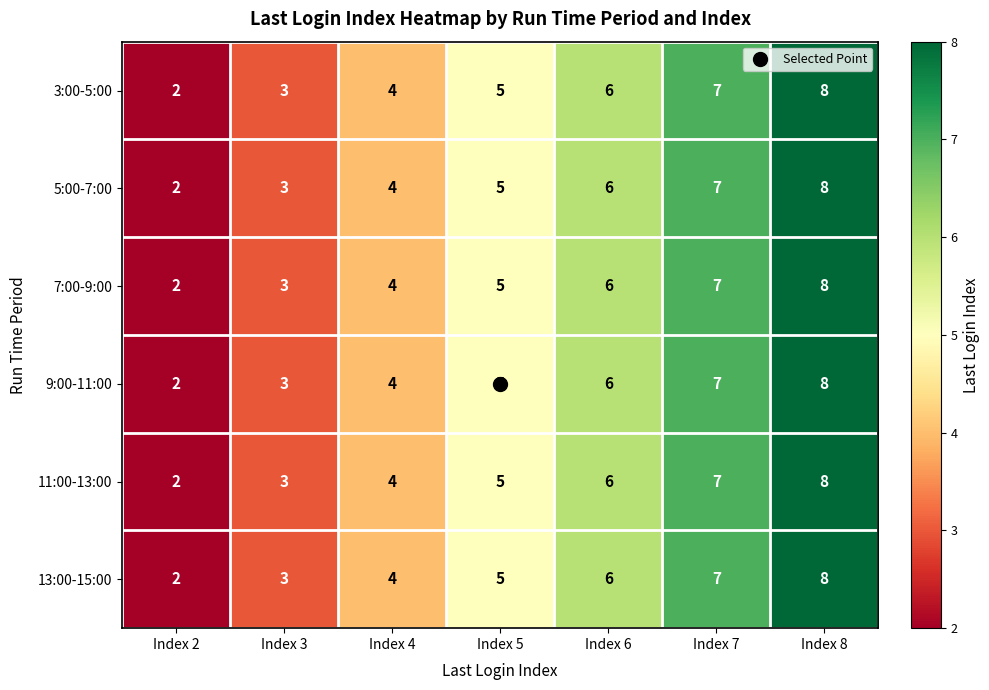

At which category is the sum across all series the highest?

Index 8